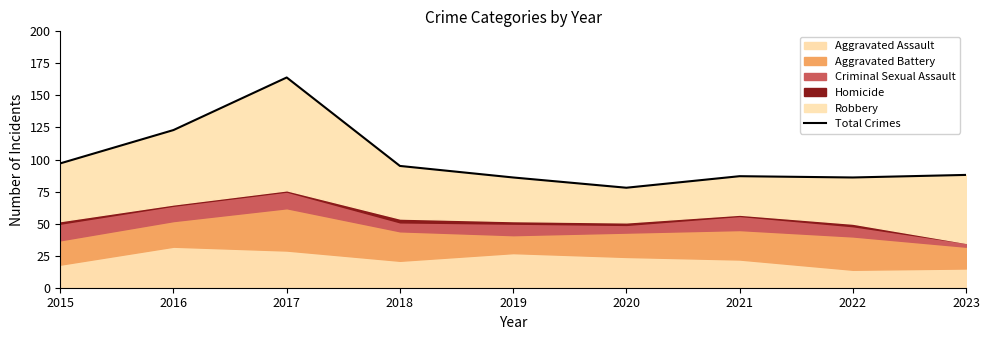

What is the change in value from 2015 to 2020?

-19